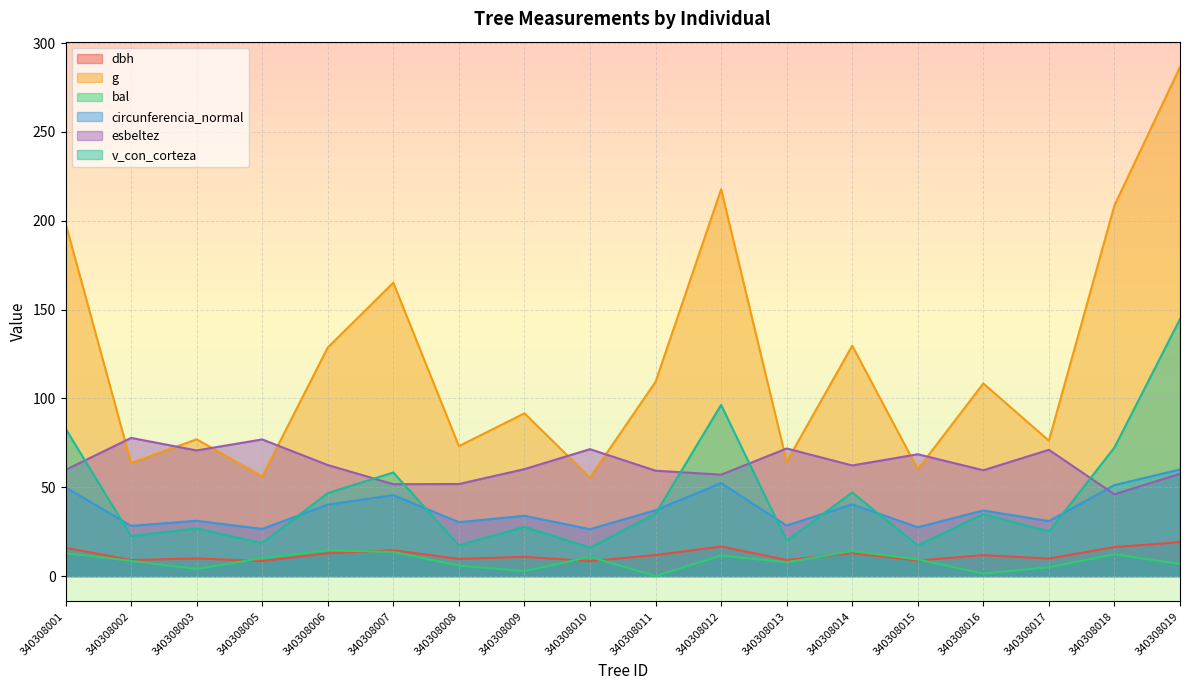

Between 340308019 and 340308016, which is larger?

340308019